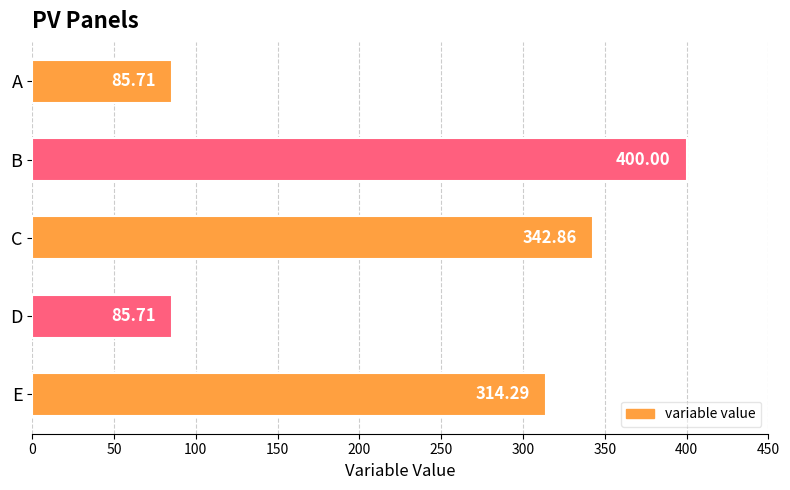

Count the number of values greater than 314.

3